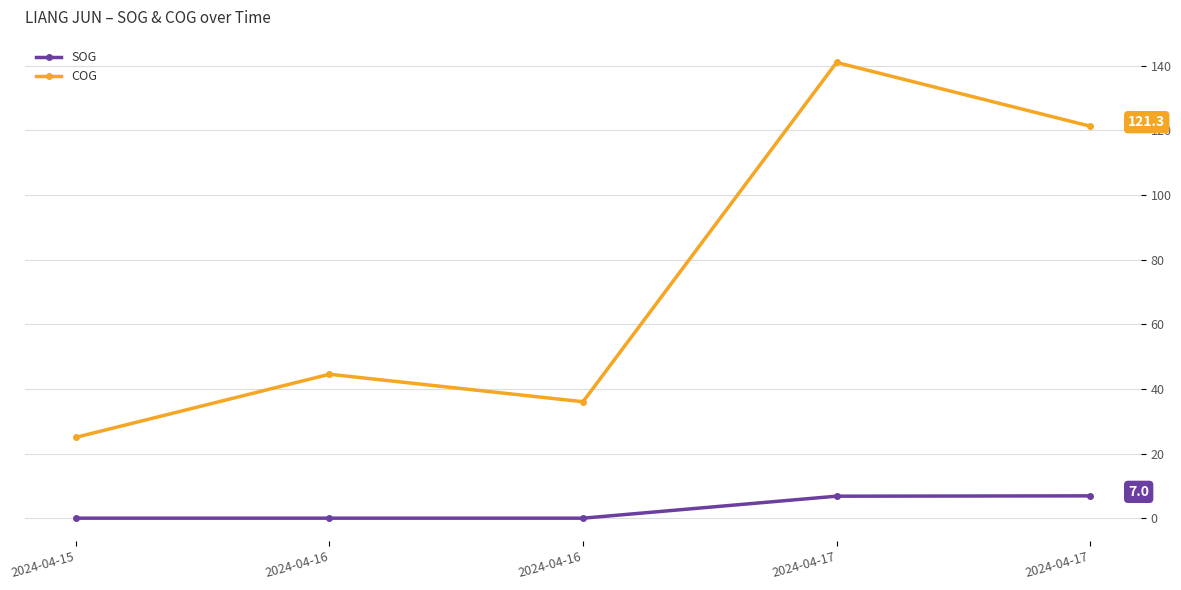

How many values in the COG series are below 44?

2